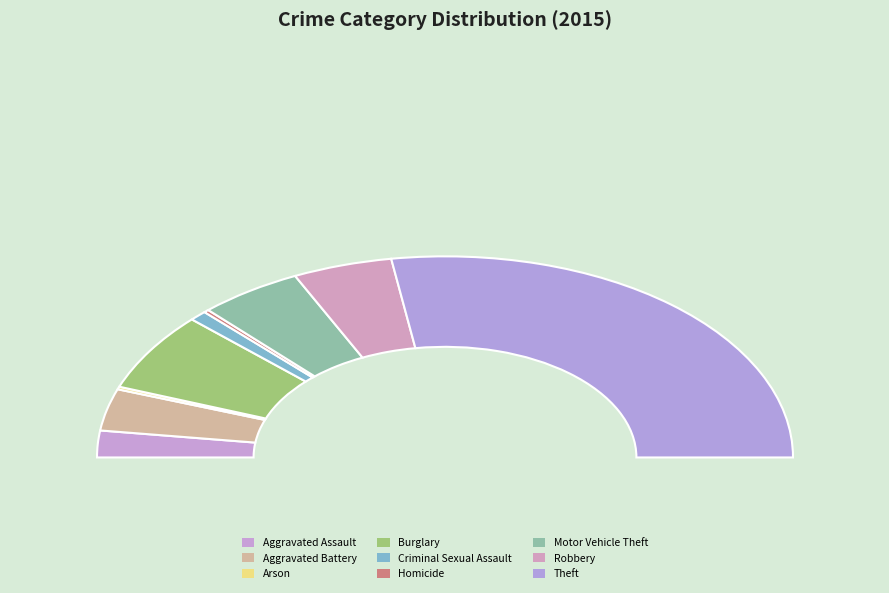

True or false: Aggravated Assault accounts for 4% of the total.

True